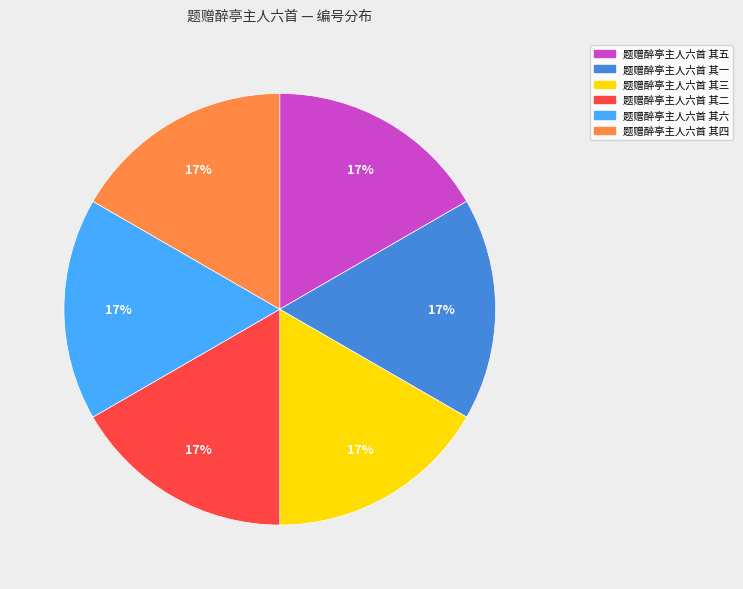

To the nearest percent, what portion does 题赠醉亭主人六首 其二 represent?

17%